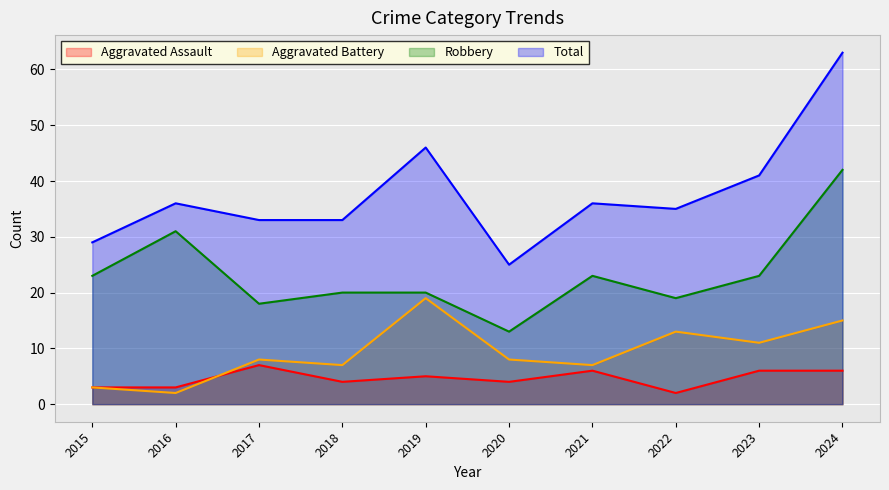

What is the total value across all series at 2016?

72